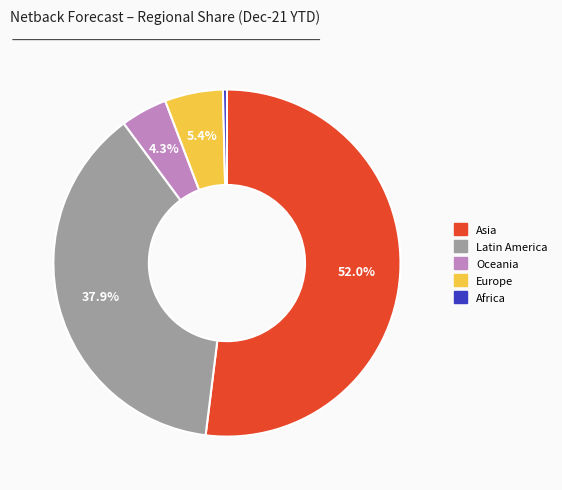

Combined, do Europe and Oceania account for over 50%?

No